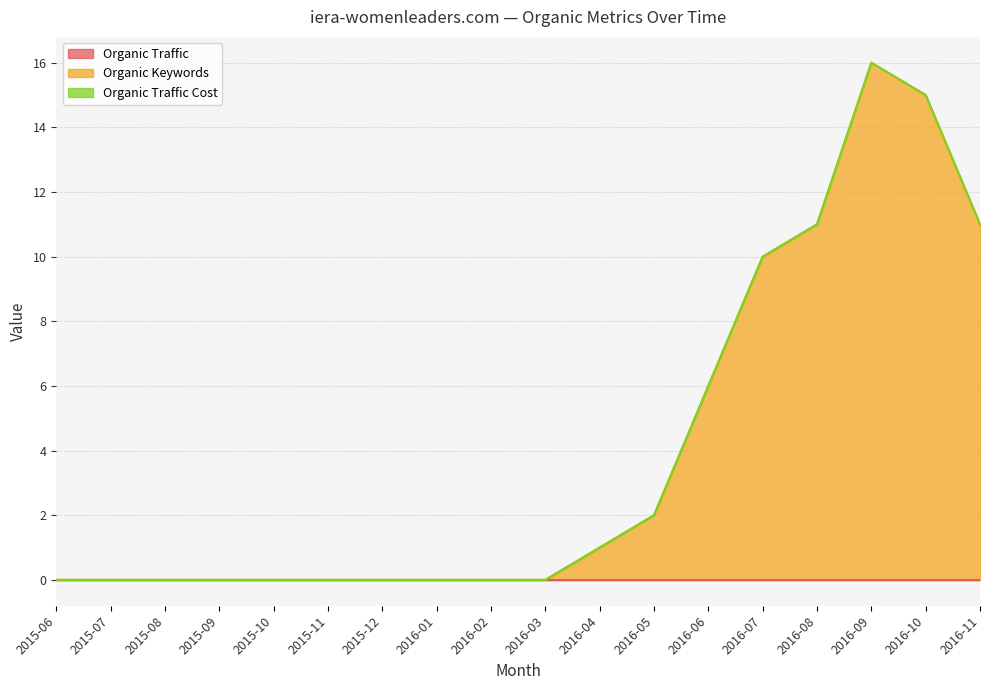

How many data points does each series have?

18